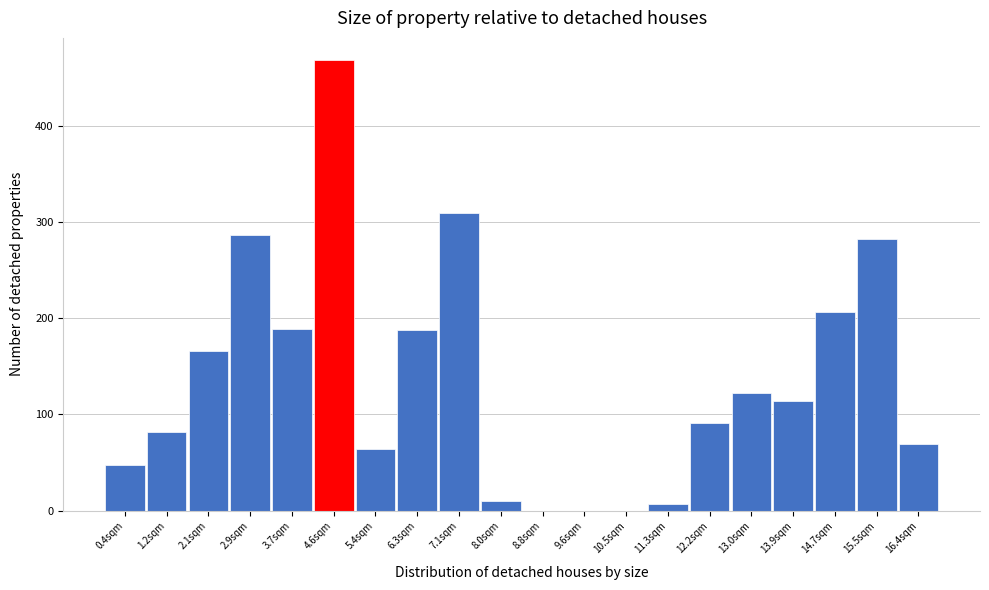

What is the sum of all values?

2700